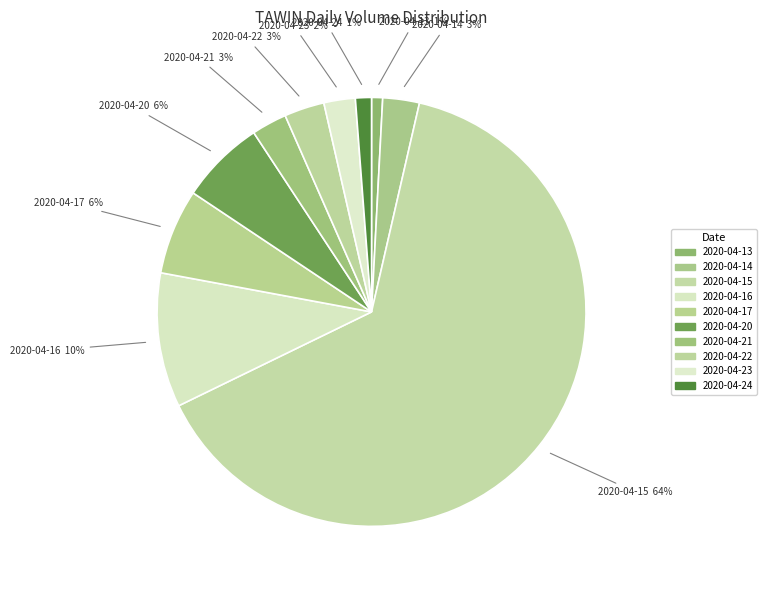

How many segments does this pie chart have?

10